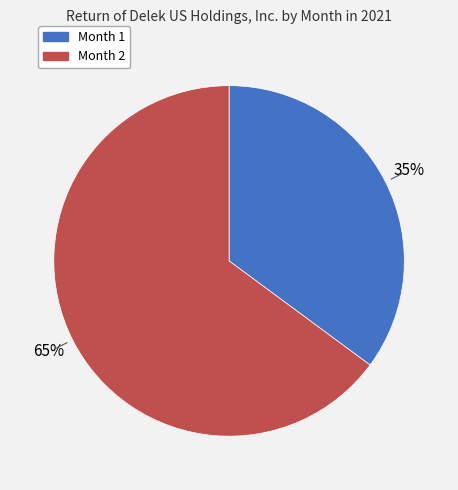

Which slice is the smallest?

Month 1